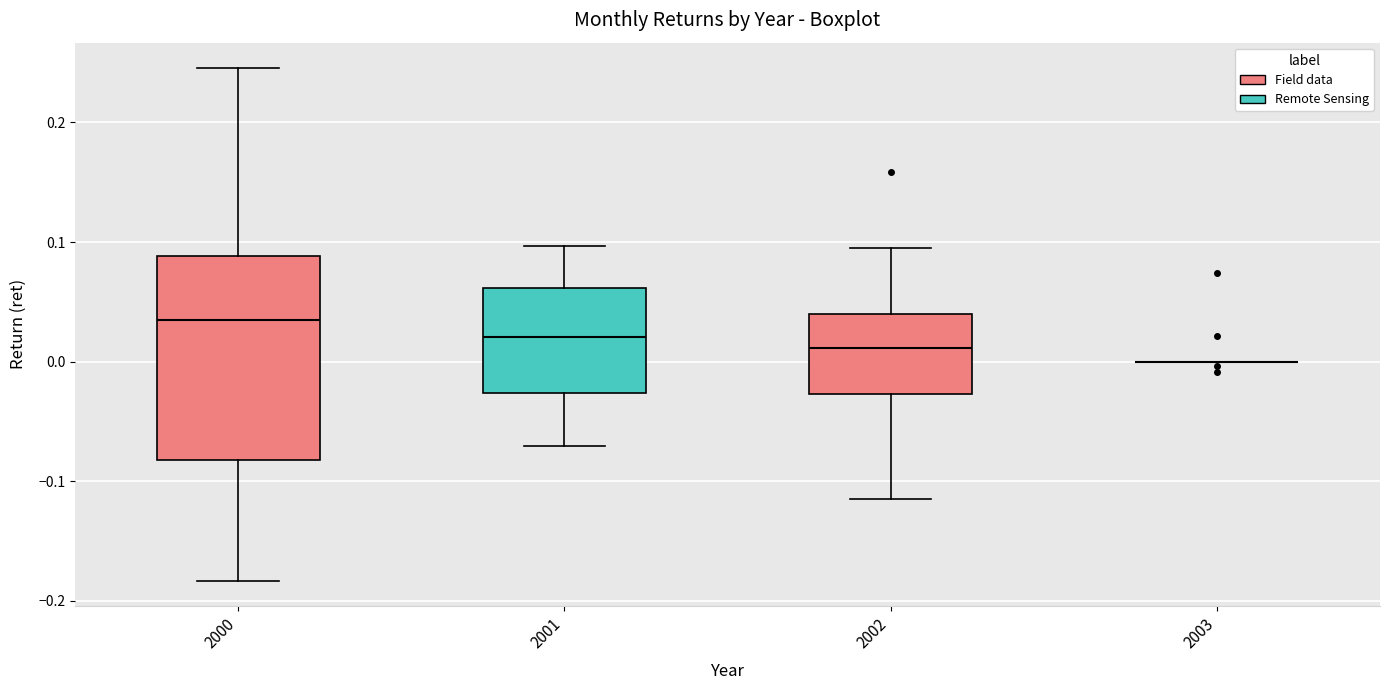

Reading left to right, read every box against the y-axis: the position of its median line, the range the box covers, and the ends of its whiskers. The values are not printed on the chart, so give them approximately, as read against the axis.

2000: median 0.03, box -0.08 to 0.09, whiskers -0.18 to 0.25
2001: median 0.02, box -0.03 to 0.06, whiskers -0.07 to 0.10
2002: median 0.01, box -0.03 to 0.04, whiskers -0.11 to 0.10
2003: box collapsed to a line at 0.00, whiskers 0.00 to 0.00